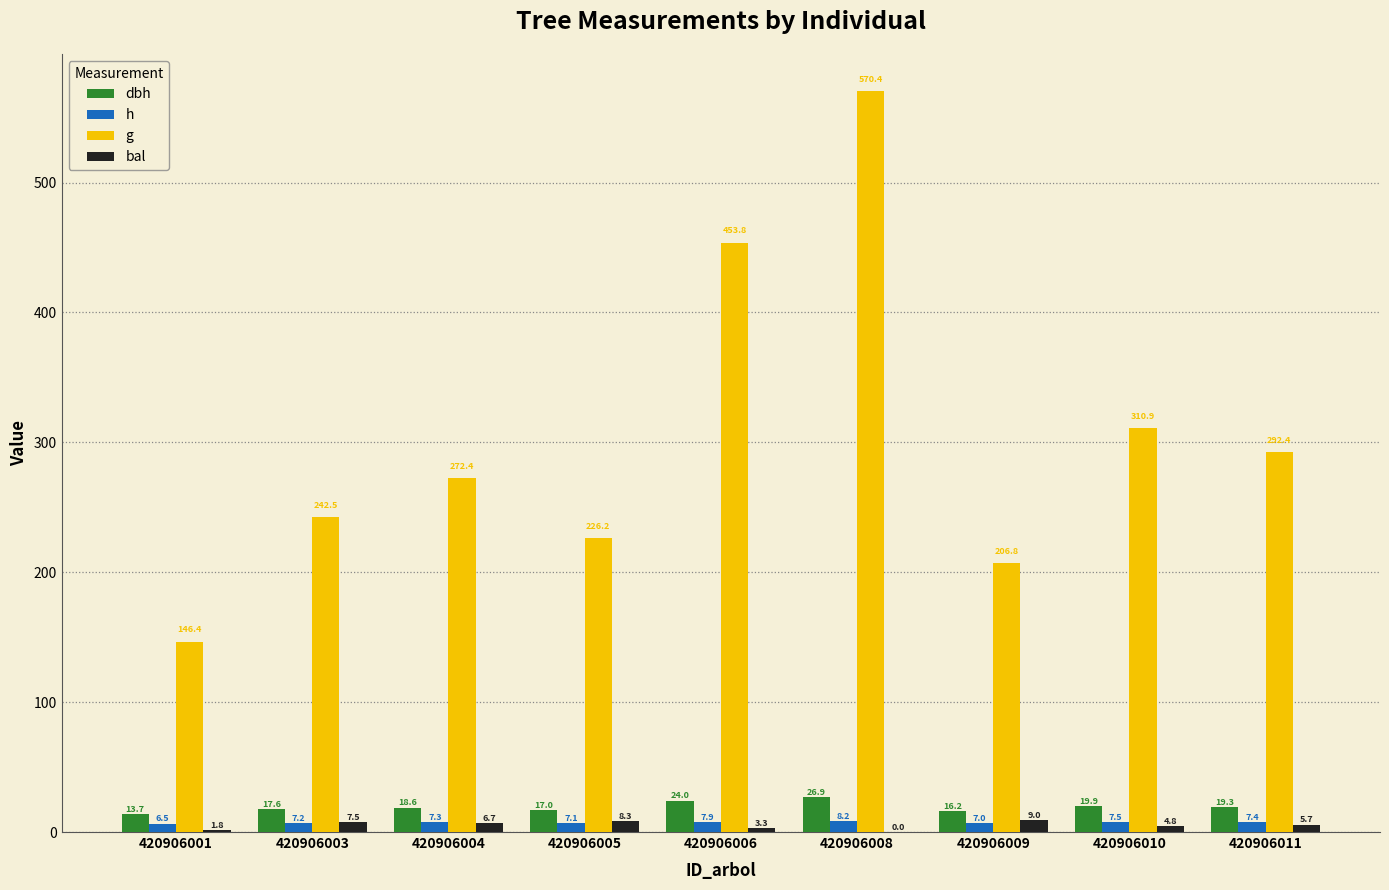

Which series changed the most between 420906001 and 420906006?

g